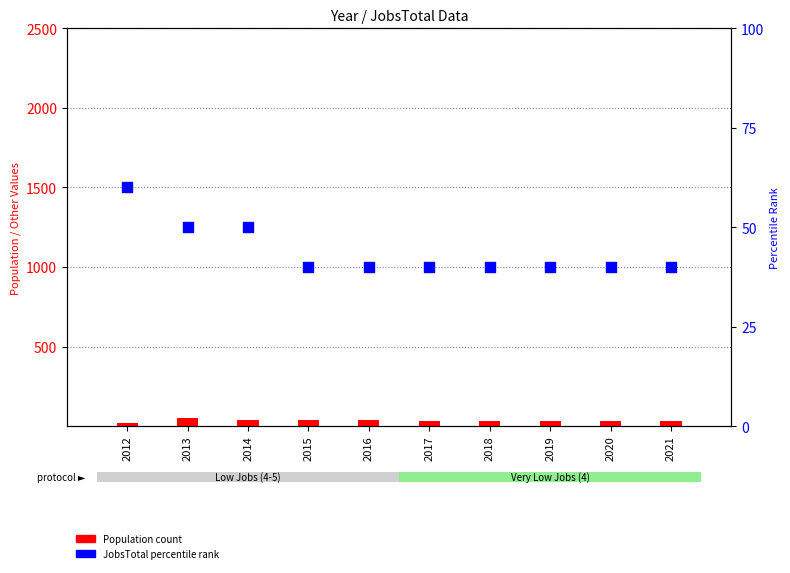

What is the total value across all series at 2017?

74